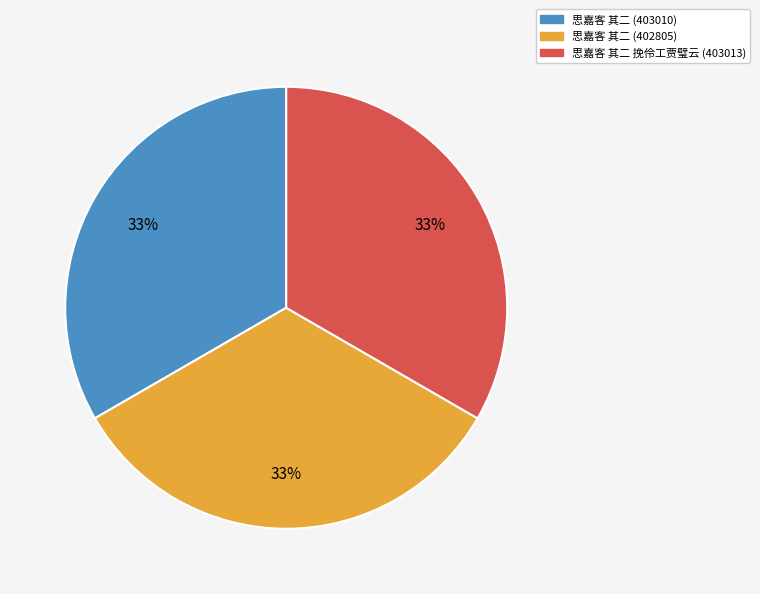

Is there a majority slice in this chart?

No